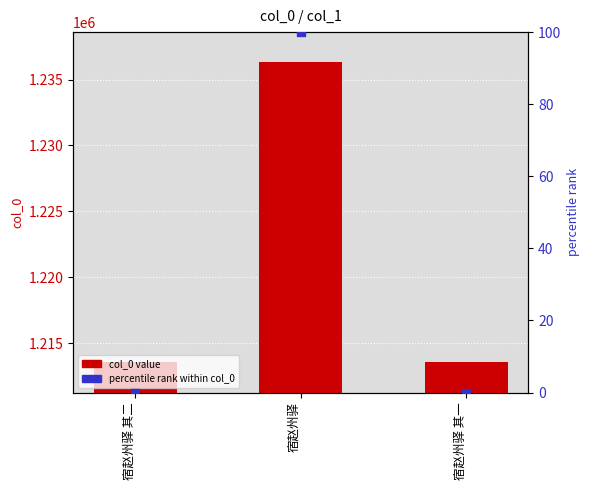

Is the value of col_0 value at 宿赵州驿 greater than the value of percentile rank within col_0 at 宿赵州驿 其一?

Yes